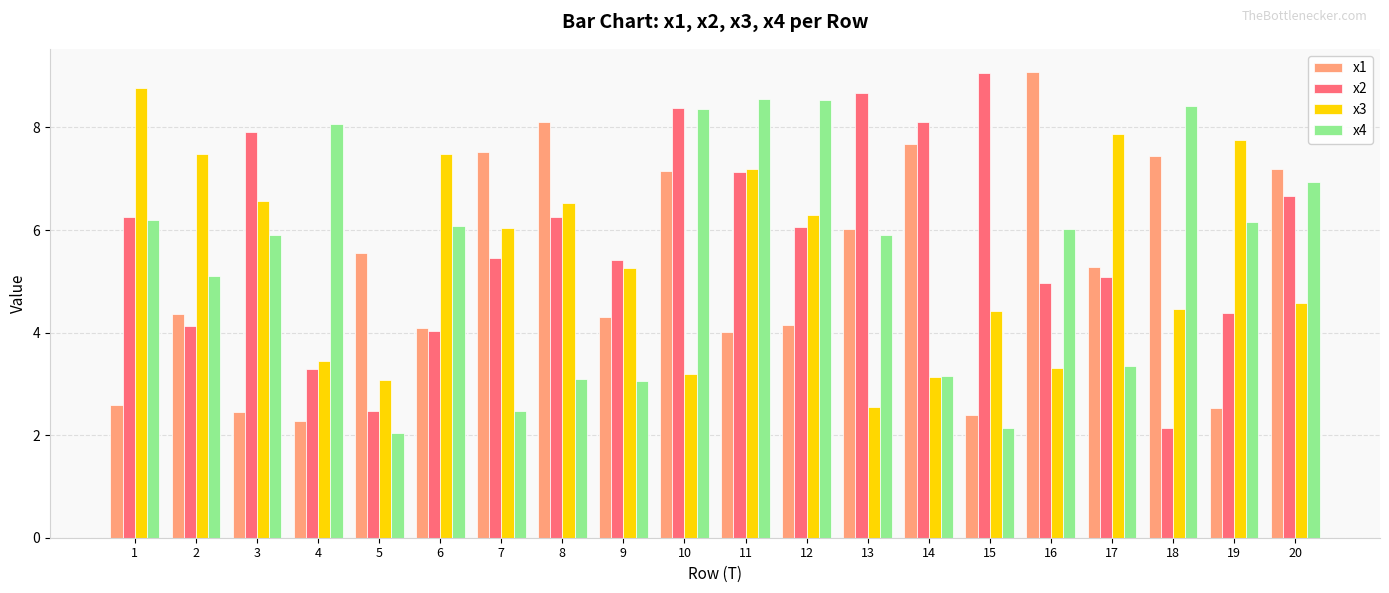

Is it true that x3 equals 8.8 at 1?

True